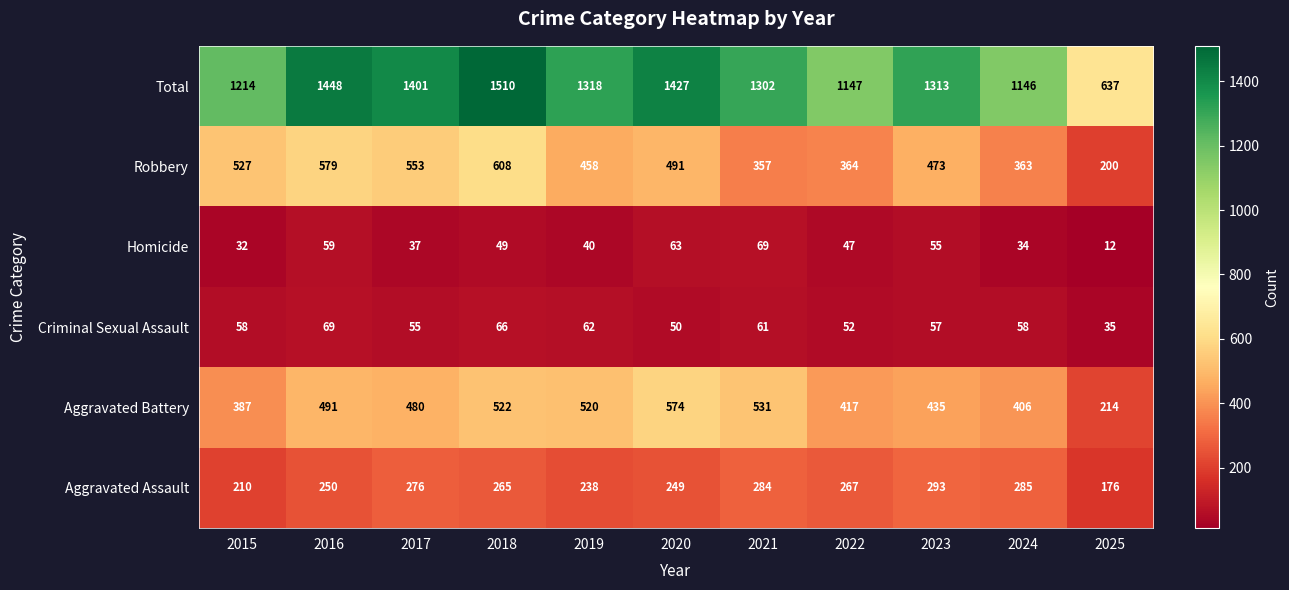

What is the maximum value shown in the chart?

1510